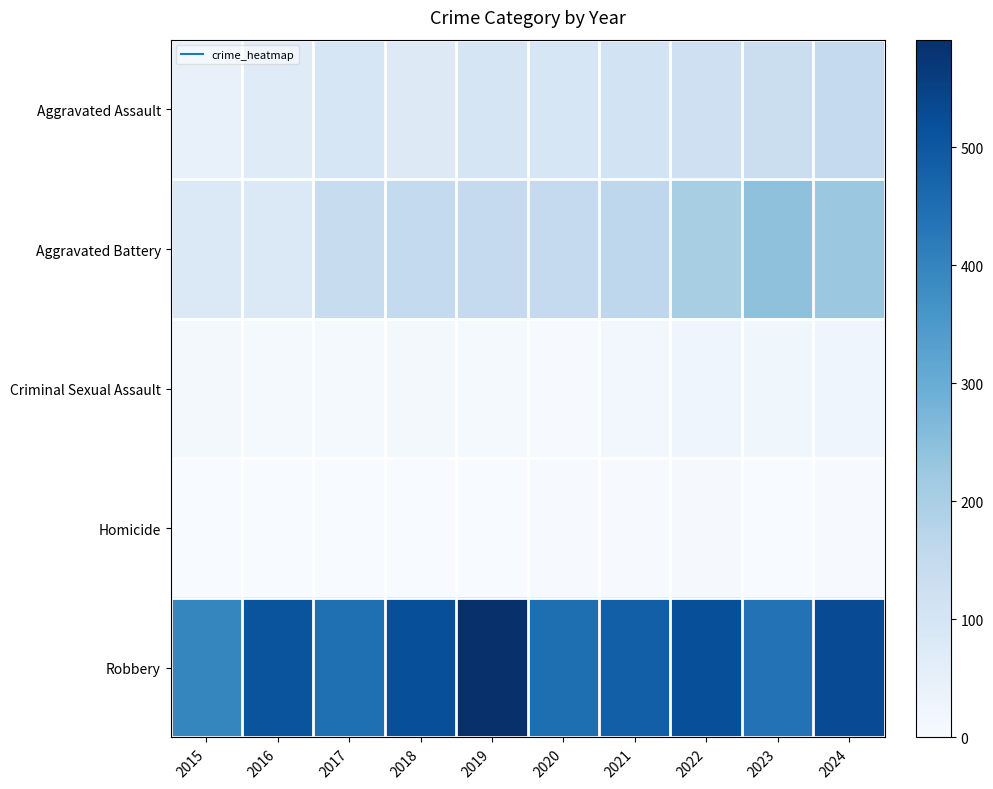

What is the difference between the highest and lowest values at 2015?

395